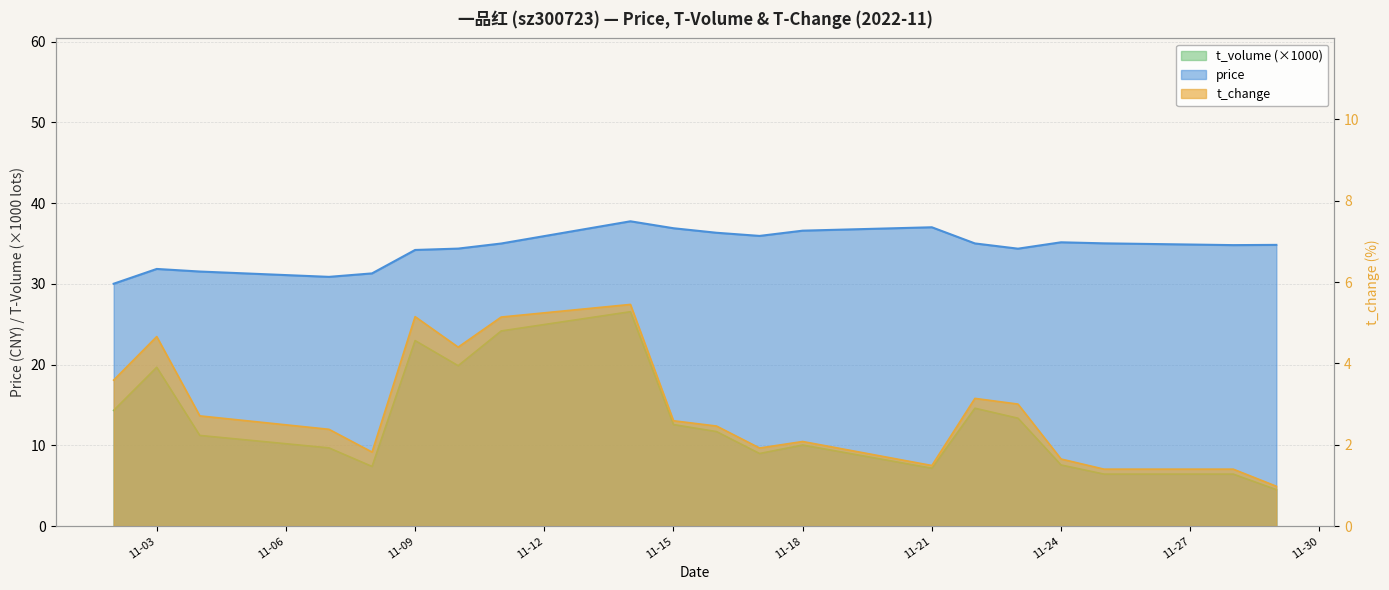

The t_volume series shows 31.7 at 2022-11-10. True or false?

False